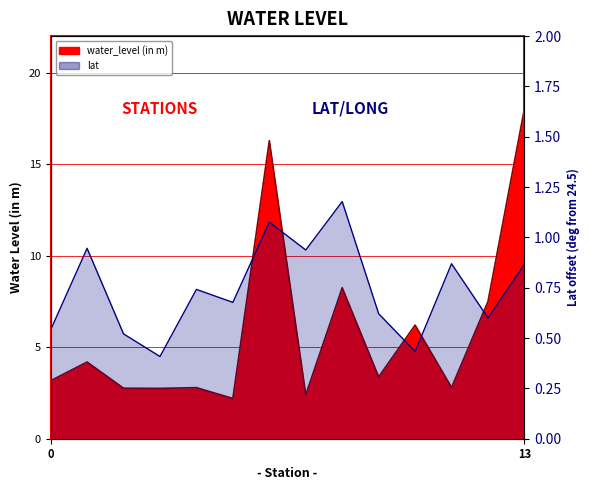

Reading right to left, what are all the values shown in this chart?

0.9	0.6	0.9	0.4	0.6	1.2	0.9	1.1	0.7	0.7	0.4	0.5	0.9	0.5